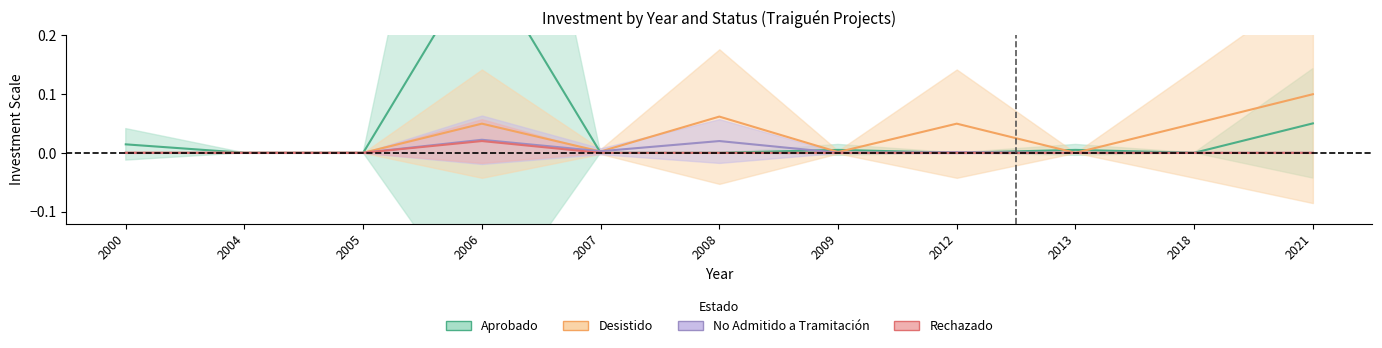

At which category does No Admitido a Tramitación reach its first local valley?

2007